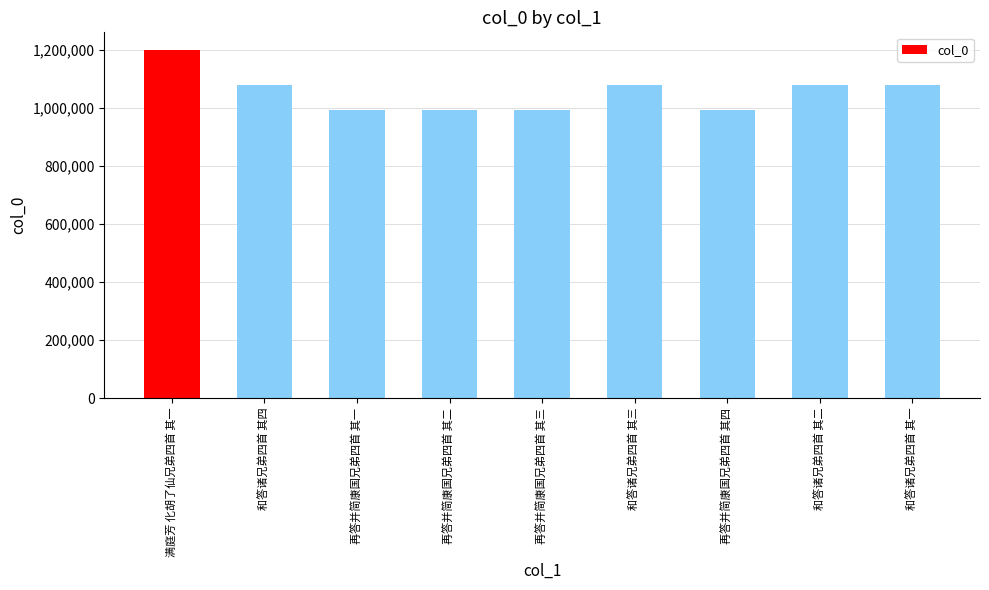

What is the label of the 4th bar from the left?

再答并简康国兄弟四首 其二